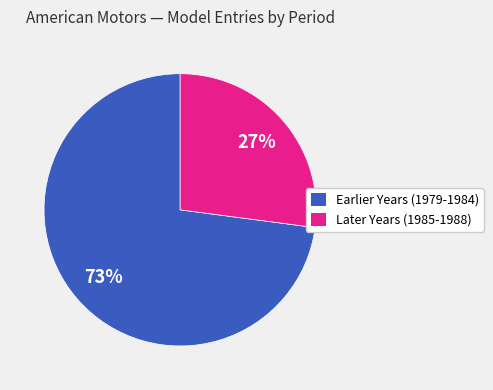

Which slice represents more than half of the pie?

Earlier Years (1979-1984)